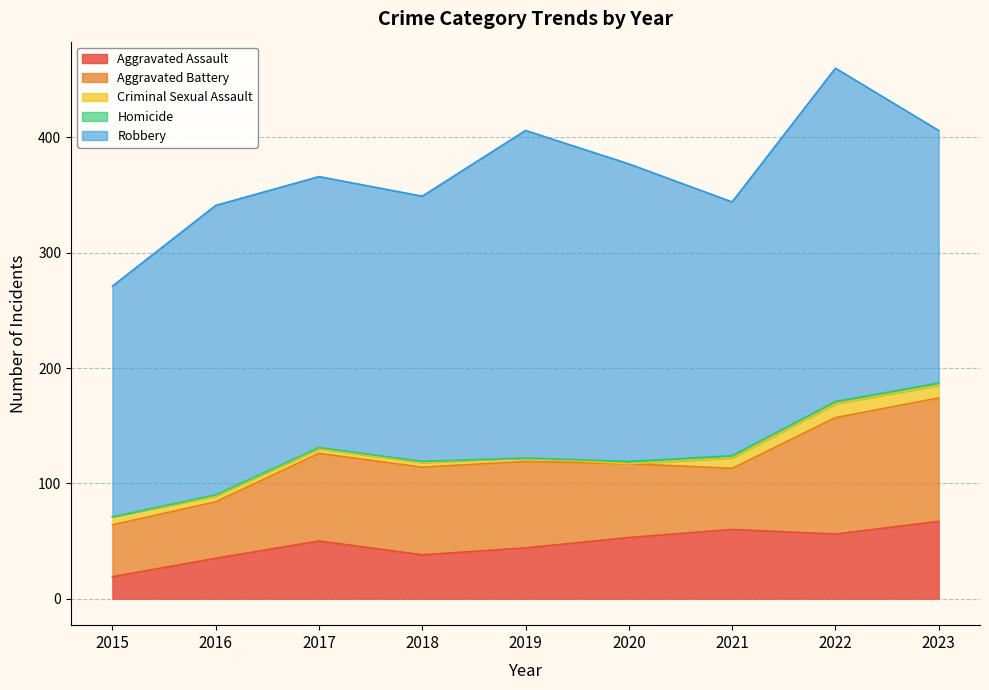

How many values in the Criminal Sexual Assault series are below 5?

4